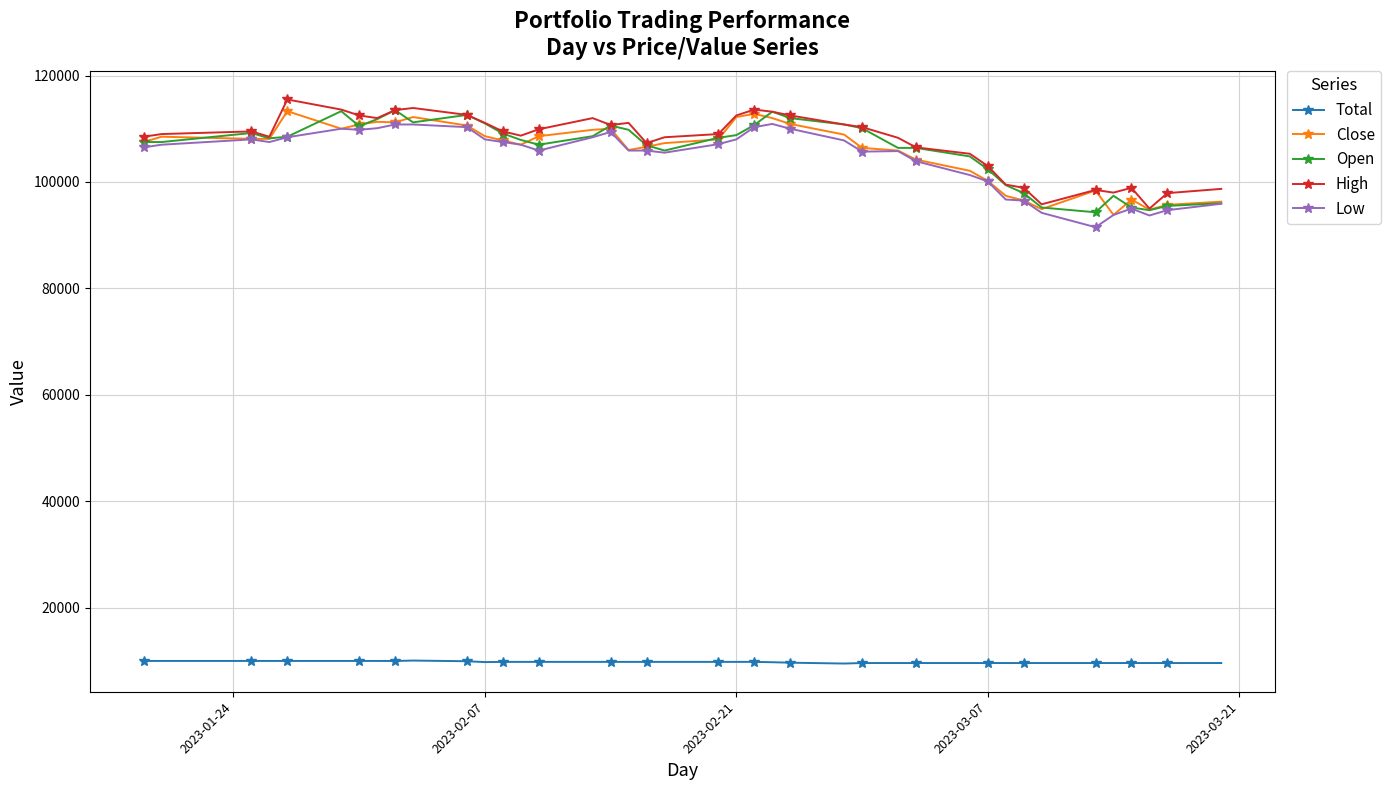

What is the value of the Low point at the 1st from the left?

106500.0